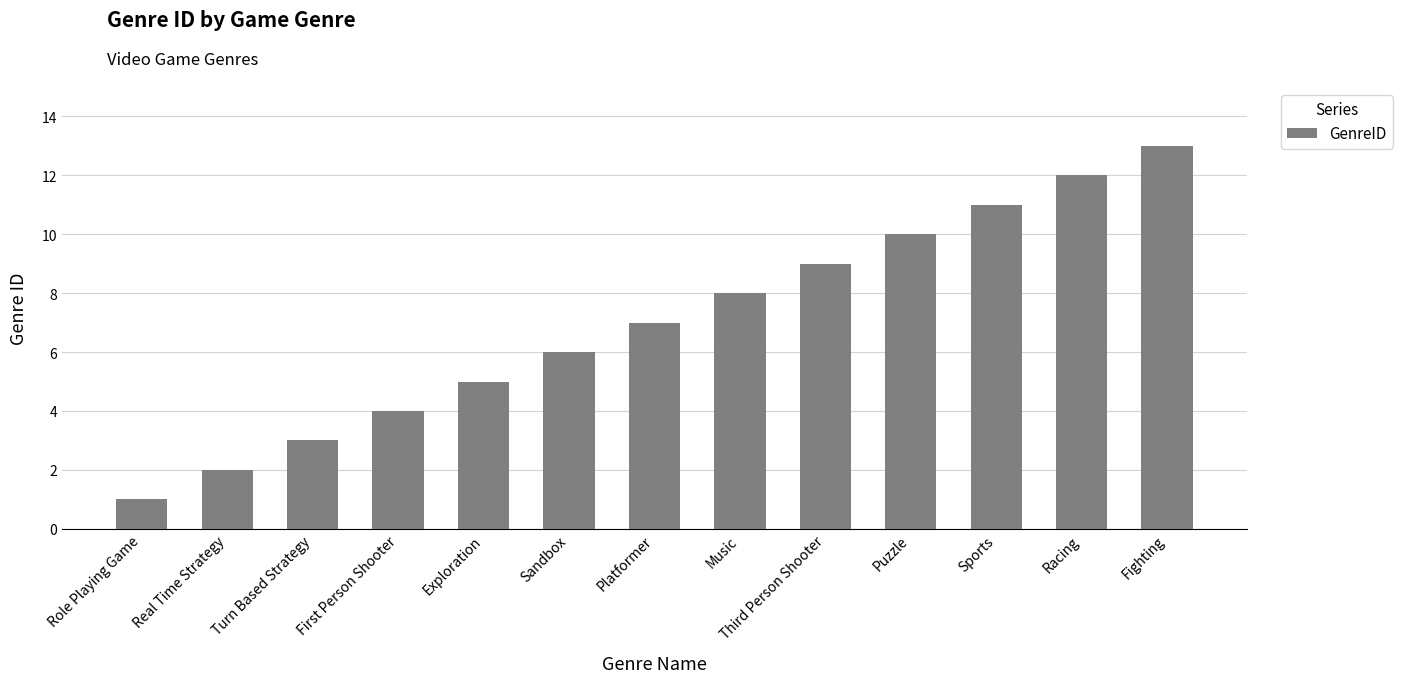

Are the bars grouped side by side (vs. stacked)?

No